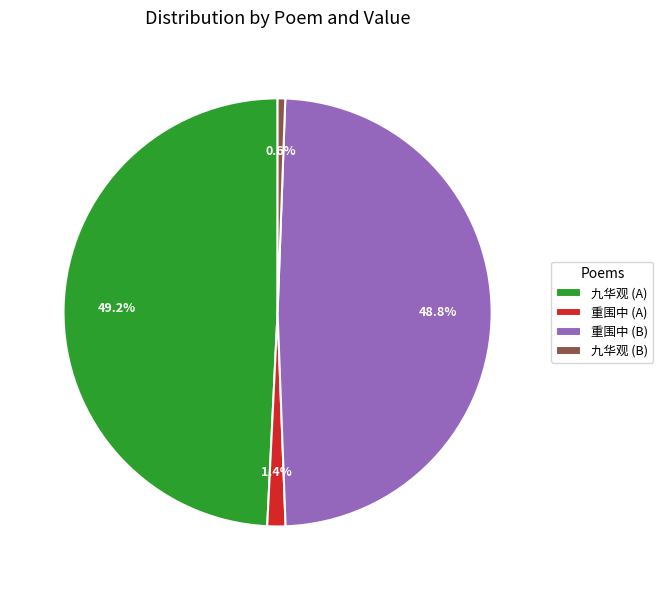

Do 重围中 (B) and 九华观 (B) together represent more than half of the pie?

No